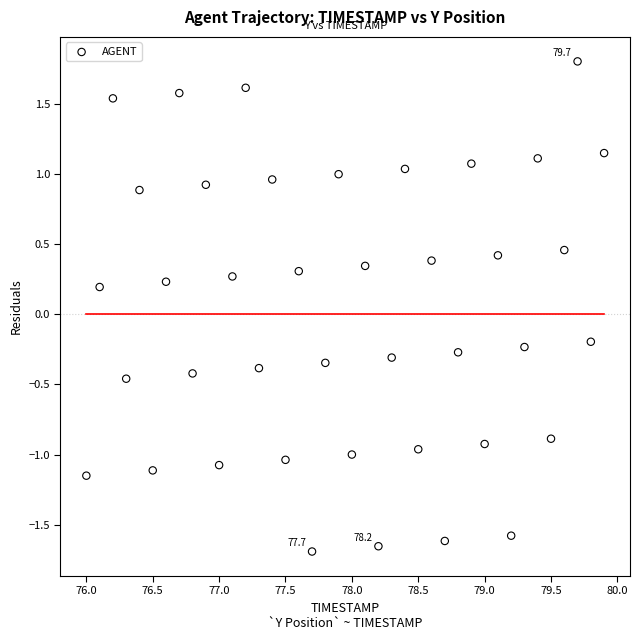

What is the range of Y values (max minus min)?

3.5